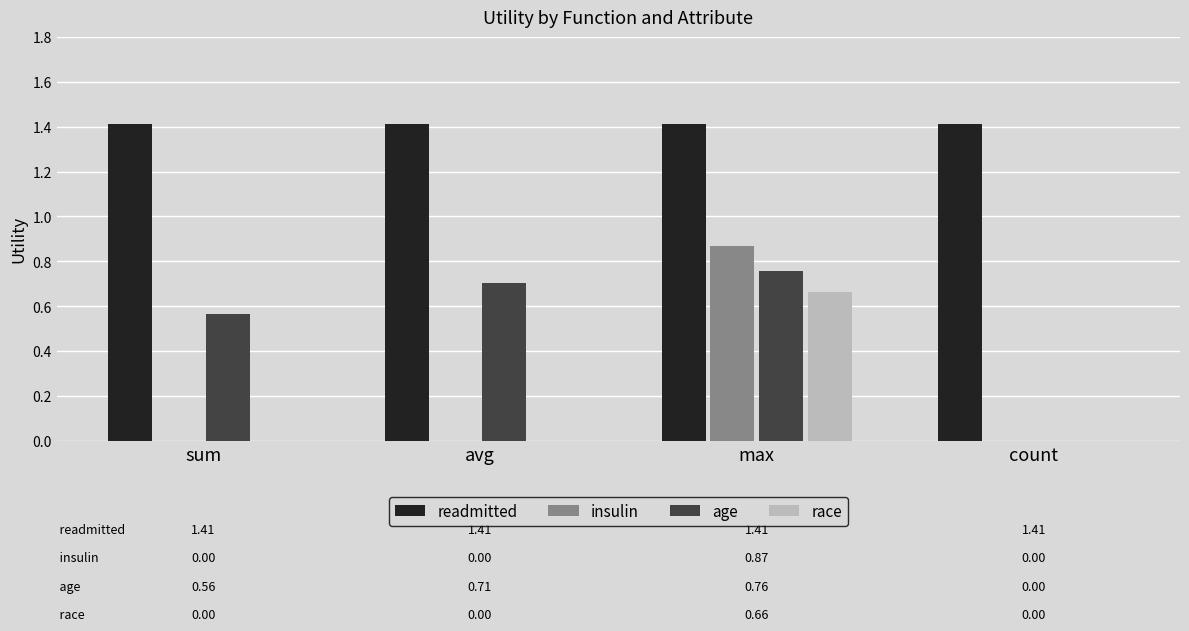

How many categories are shown in the chart?

4